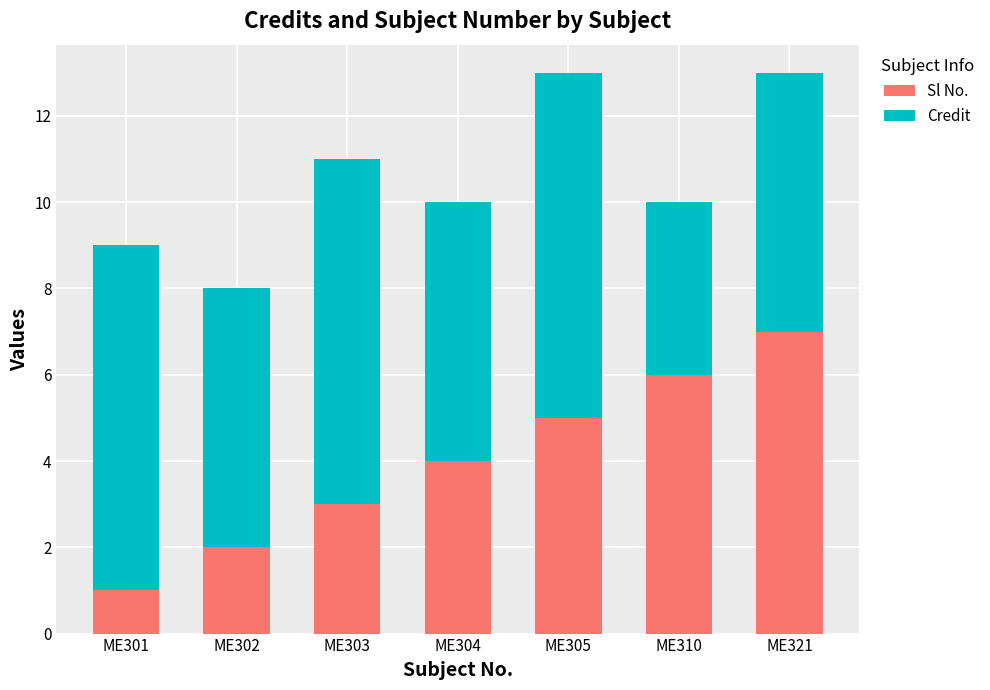

What is the sum of all Sl No. values?

28